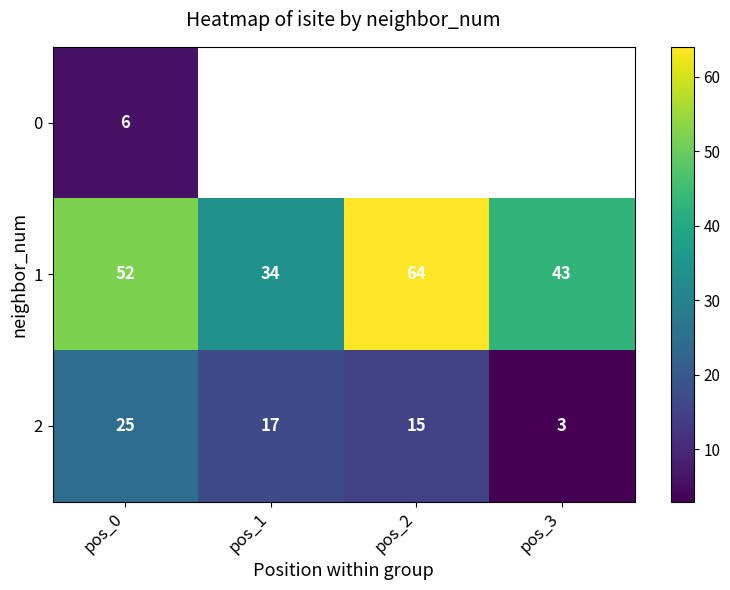

At which label is 1 closest to 49?

pos_0